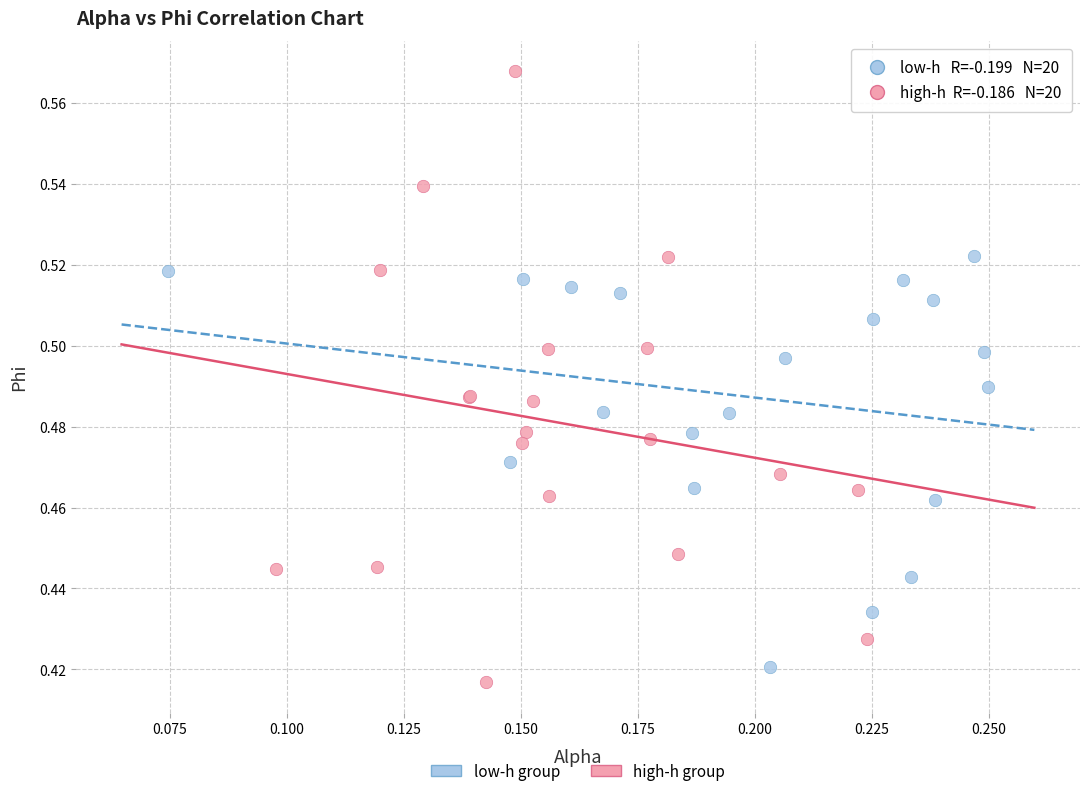

Which series reaches the maximum Y coordinate?

high-h group